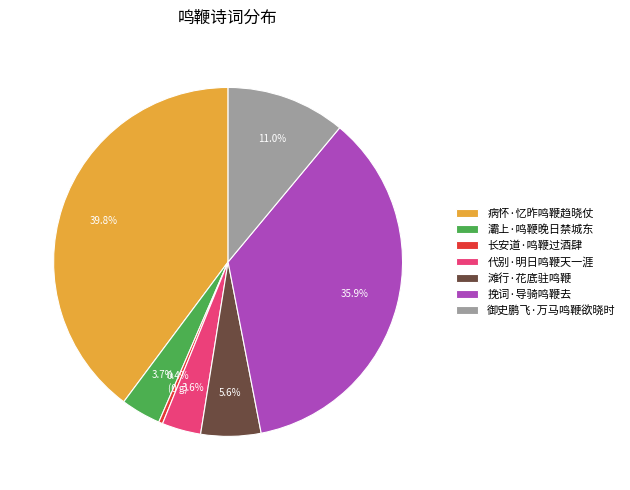

Is 灞上·鸣鞭晚日禁城东 the majority of the pie?

No